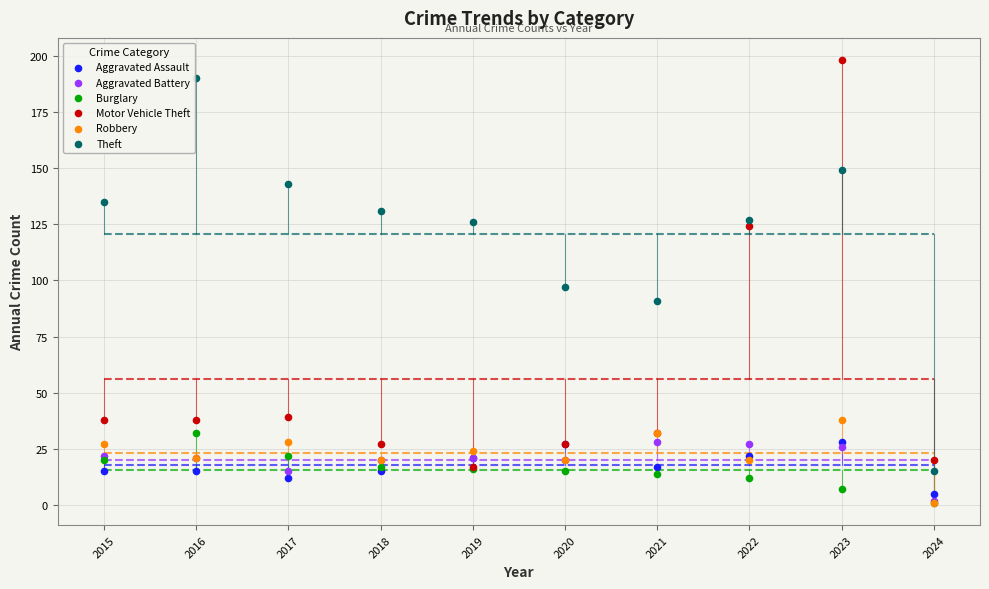

In the Theft series, what Y value is closest to 102?

97